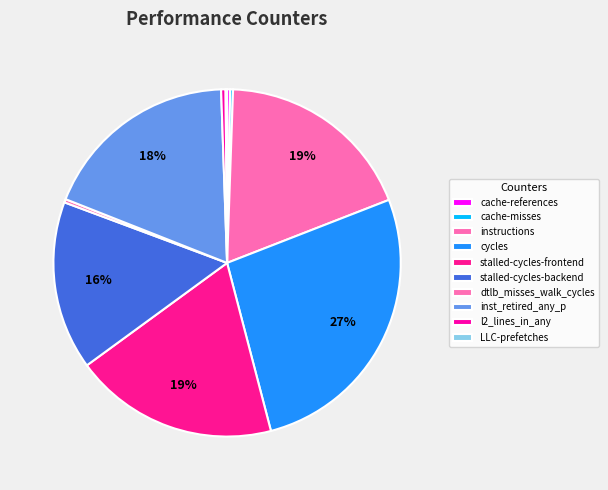

To the nearest percent, what is the difference between the stalled-cycles-frontend and cache-misses slice percentages?

19%